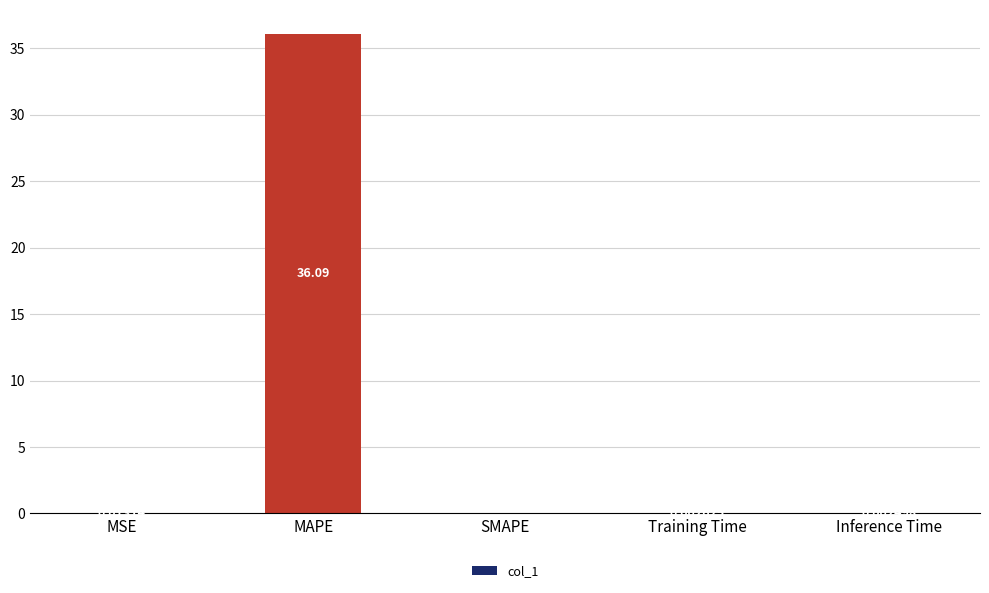

True or false: the data shows 0.0 at Training Time.

True